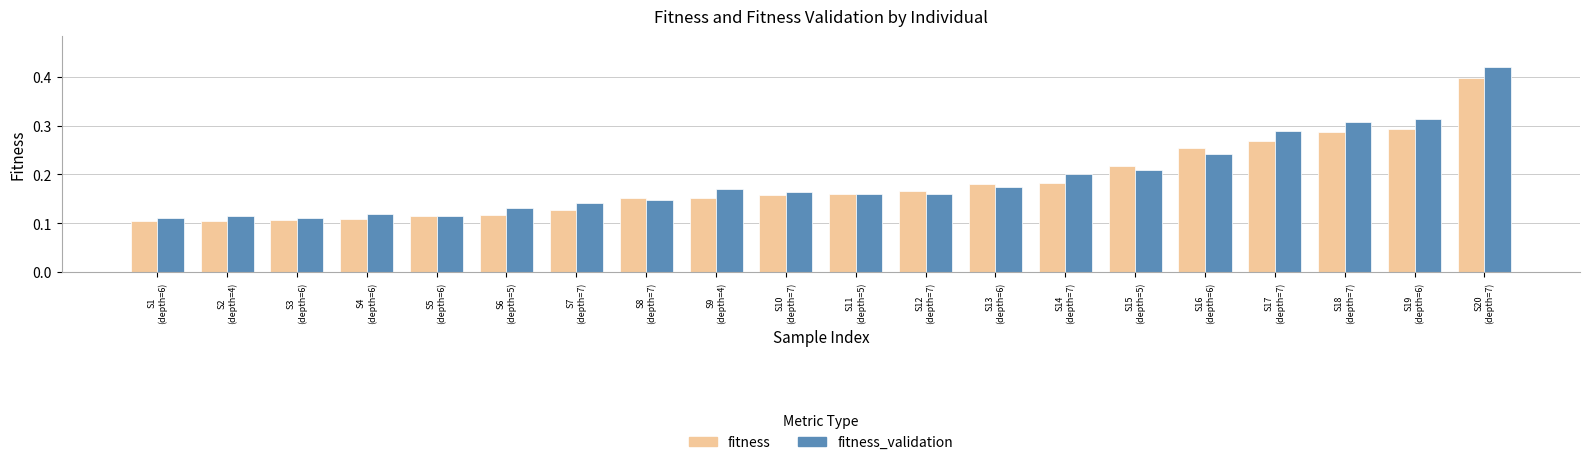

Which category has the highest value across all series?

S20
(depth=7)